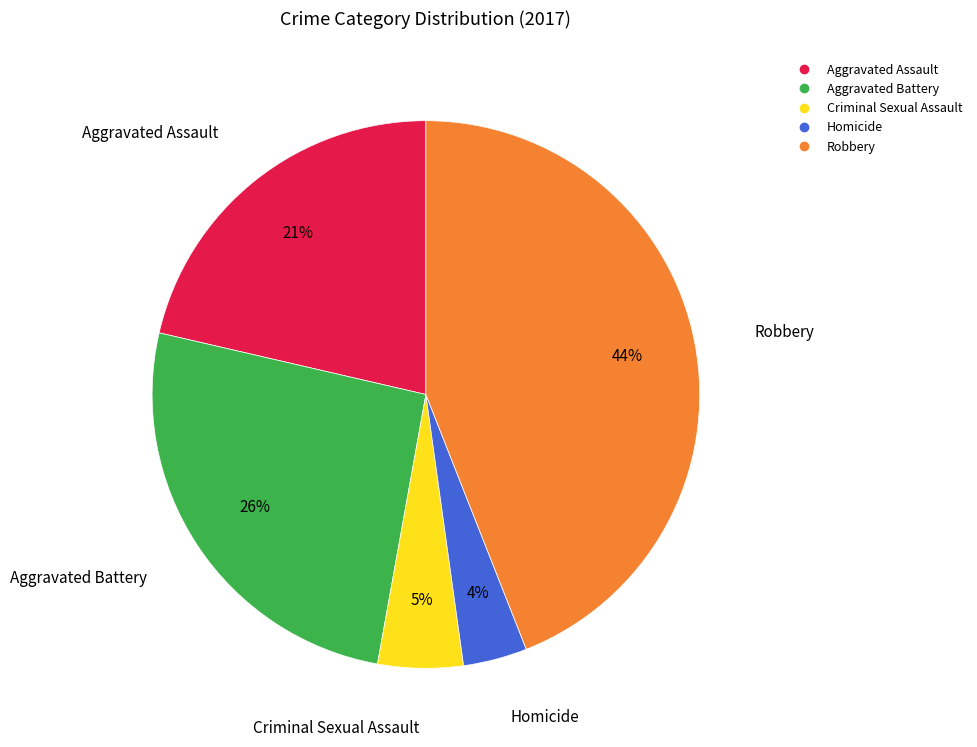

How many segments does this pie chart have?

5